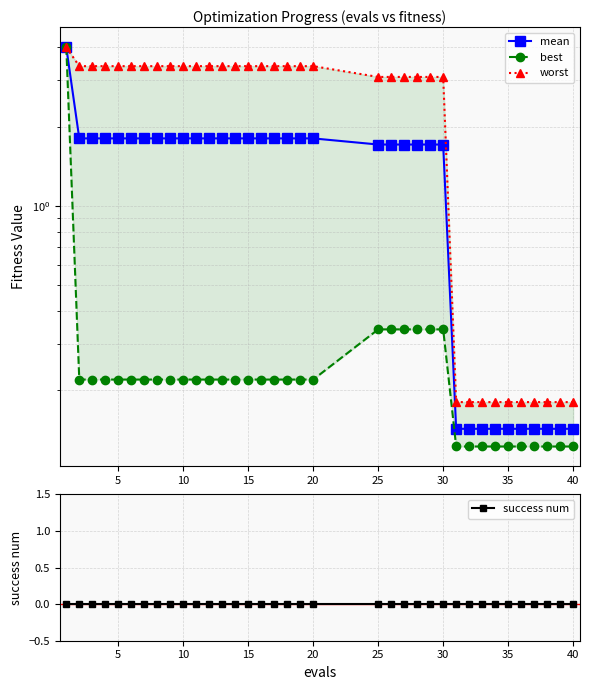

True or false: mean has more than 2 interior local peaks.

False